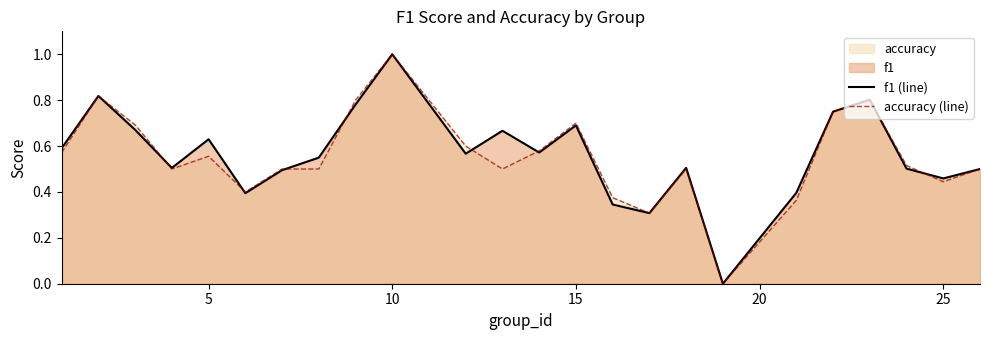

What is the highest value of the f1 (line) series?

1.0